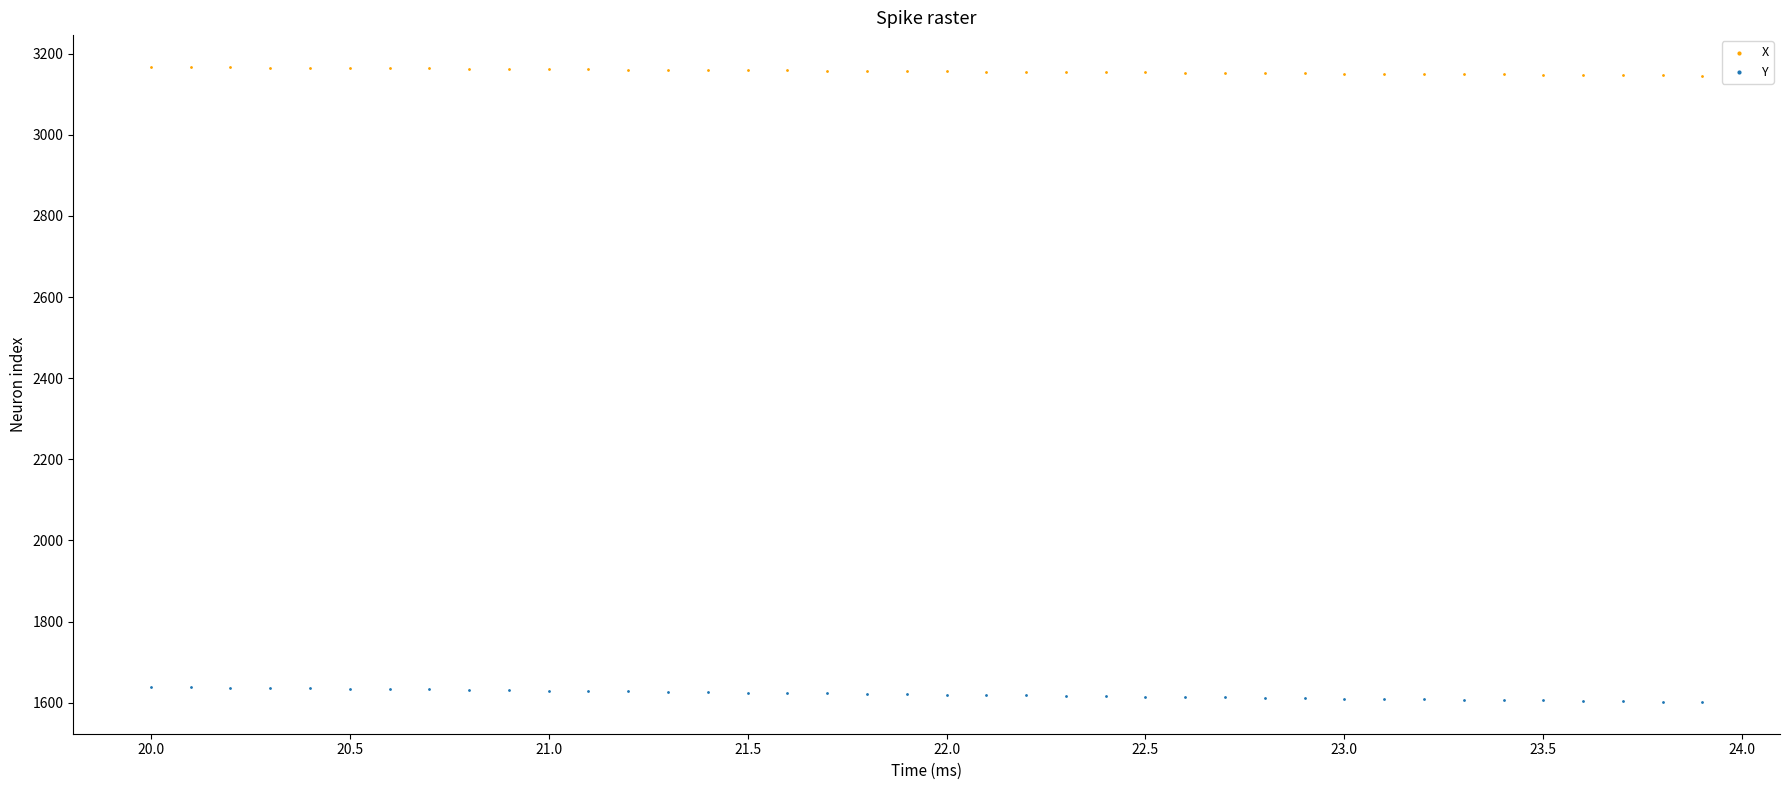

Which series reaches the maximum Y coordinate?

X